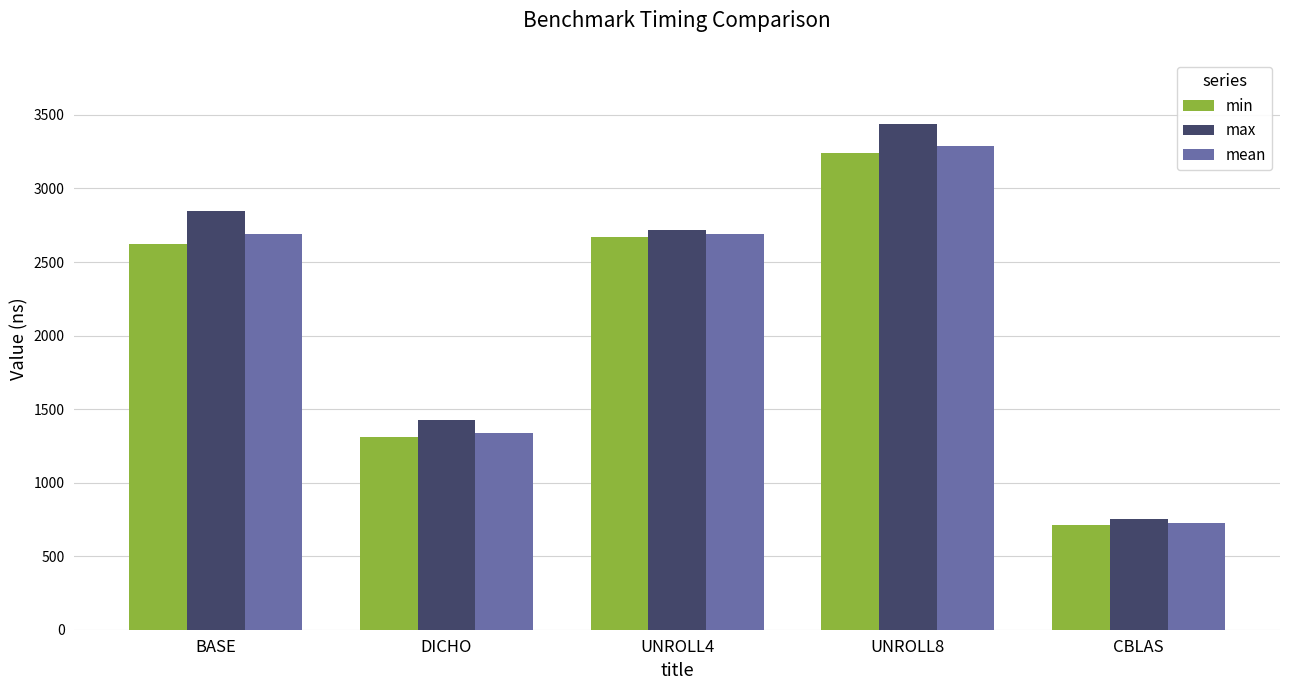

What is the value of the min bar at the 3rd from the left?

2668.3